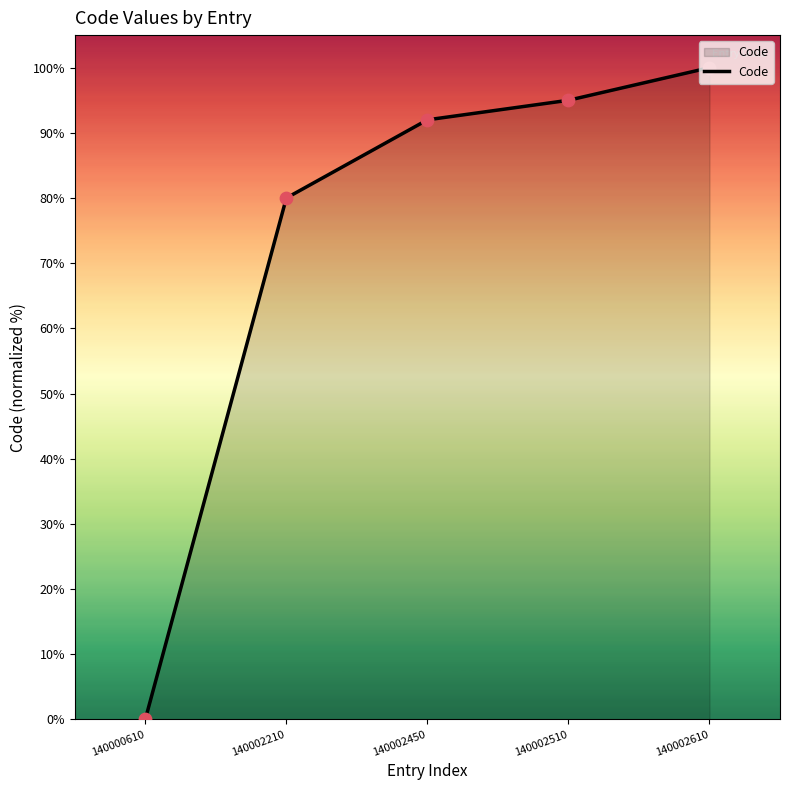

Which has a higher value, 140002510 or 140002210?

140002510